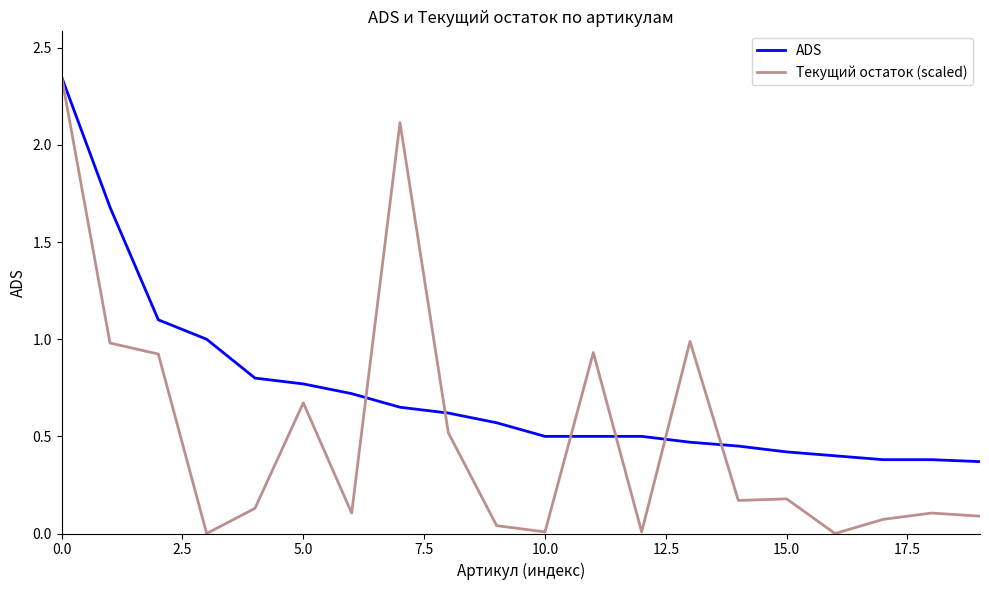

Rank the series by their average value, from lowest to highest.

Текущий остаток (scaled), ADS